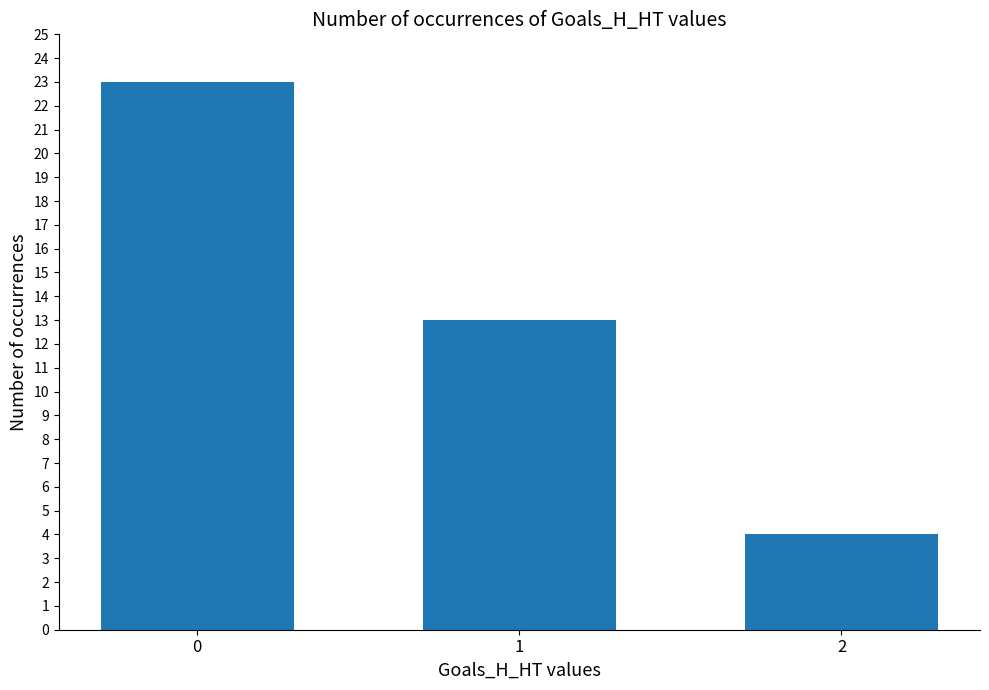

What is the maximum value shown in the chart?

23